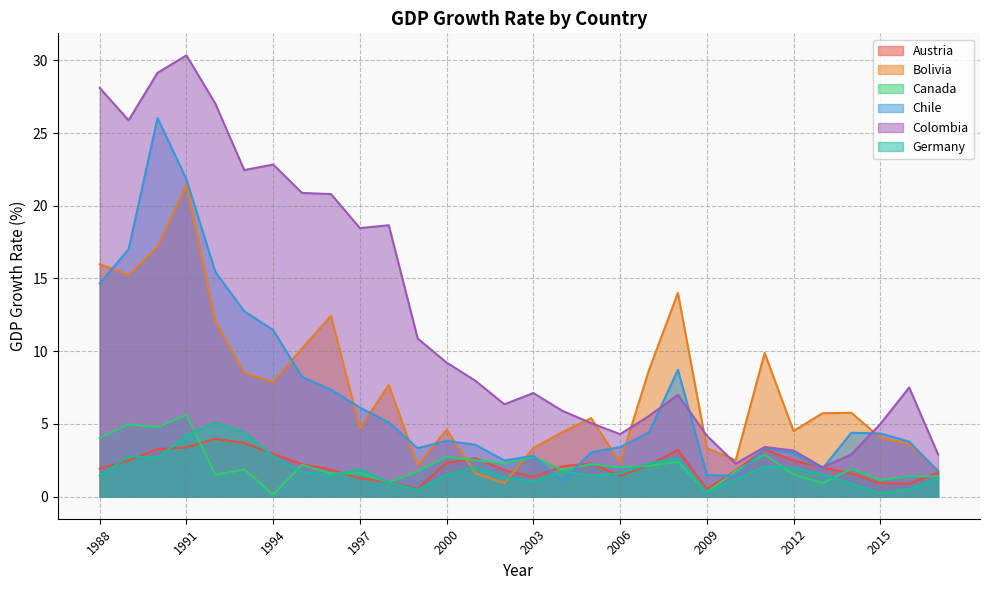

After their last crossing, which series has the higher values: Austria or Canada?

Austria